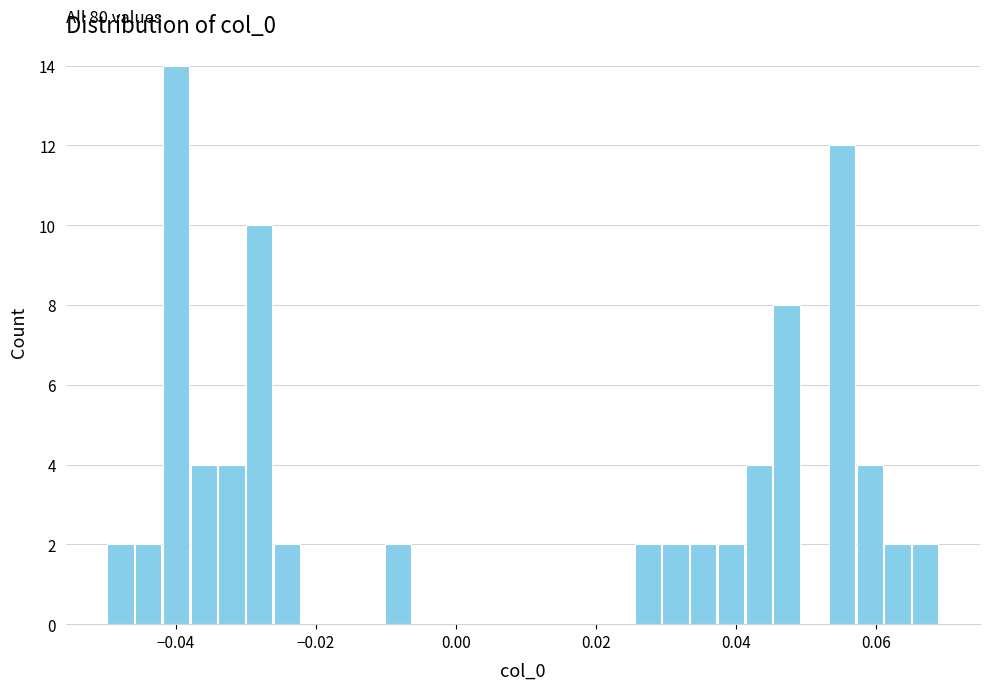

Around what value on the x-axis is the tallest bar? Give the approximate position of its centre, as read against the axis.

-0.040